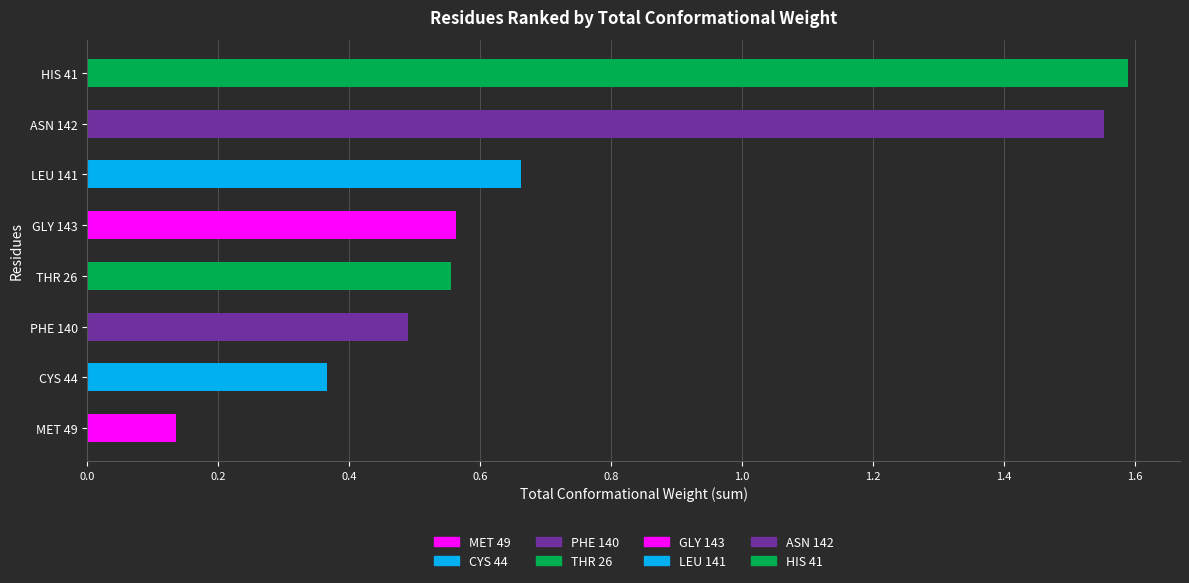

Is it true that the value at HIS 41 is 1.6?

True